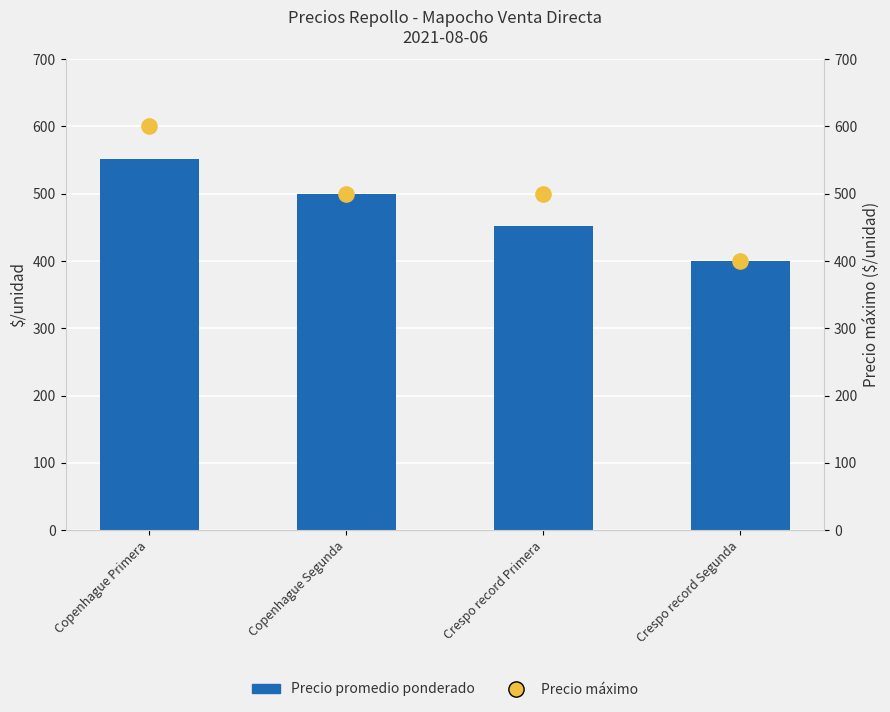

Is the value of Precio máximo at Copenhague Primera greater than the value of Precio promedio ponderado at Copenhague Primera?

Yes